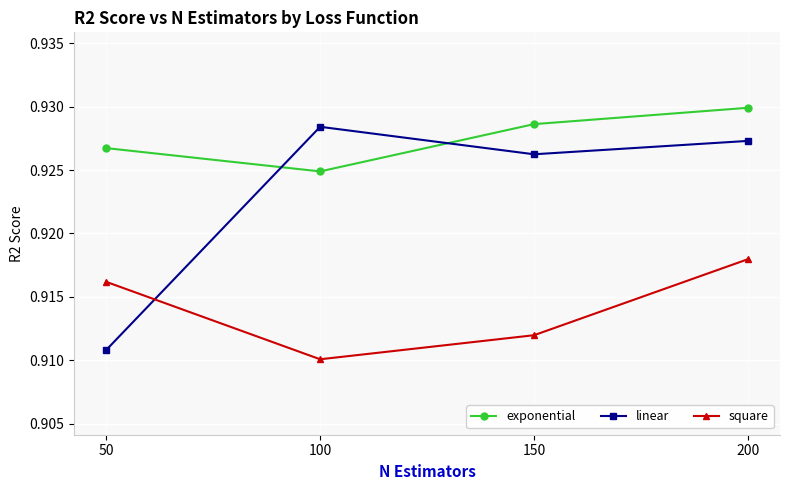

Is it true that linear equals 1.5 at 200?

False